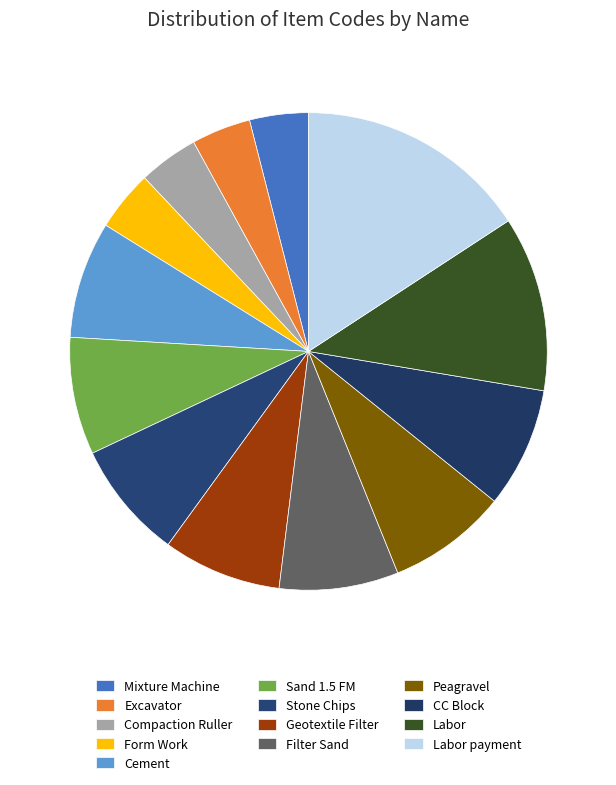

How many segments does this pie chart have?

13